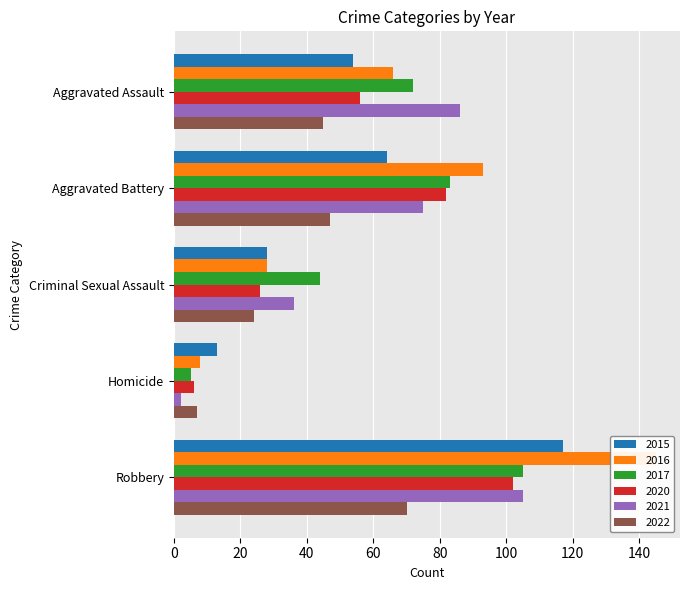

Rank the categories by 2022 value from lowest to highest.

Homicide, Criminal Sexual Assault, Aggravated Assault, Aggravated Battery, Robbery